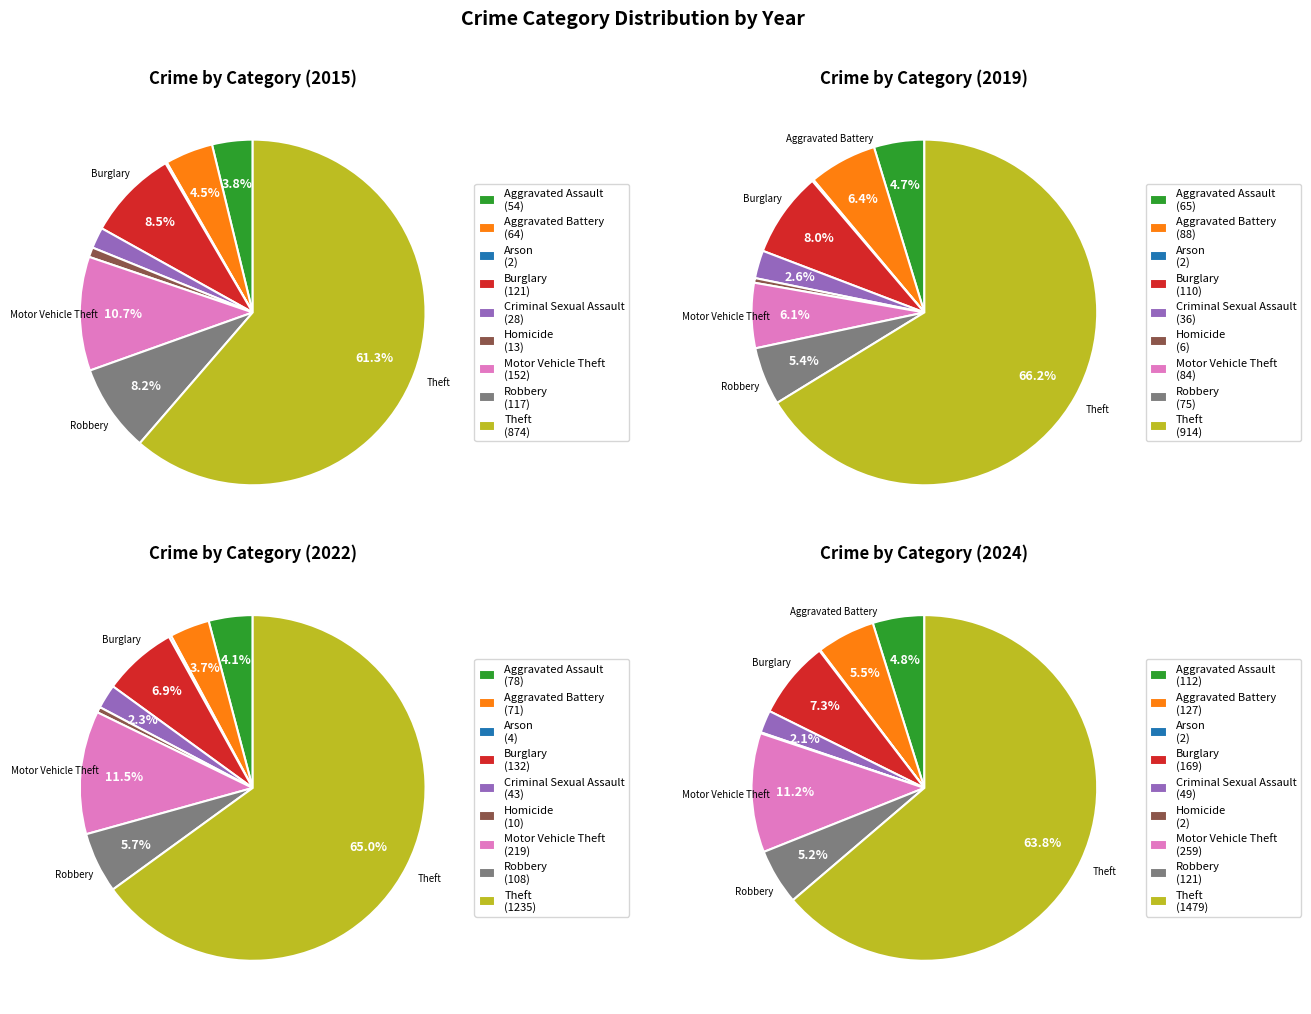

How many slices are in this pie chart?

9